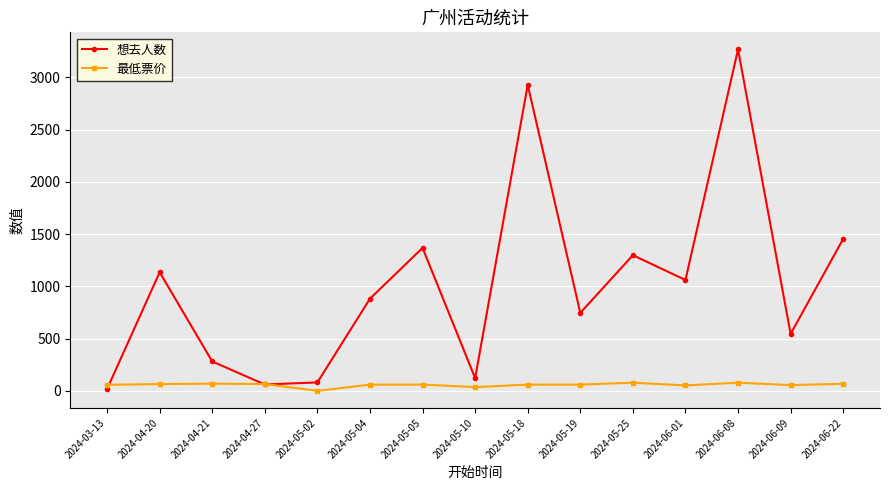

What is the difference between the maximum and minimum values in the 最低票价 series?

78.0